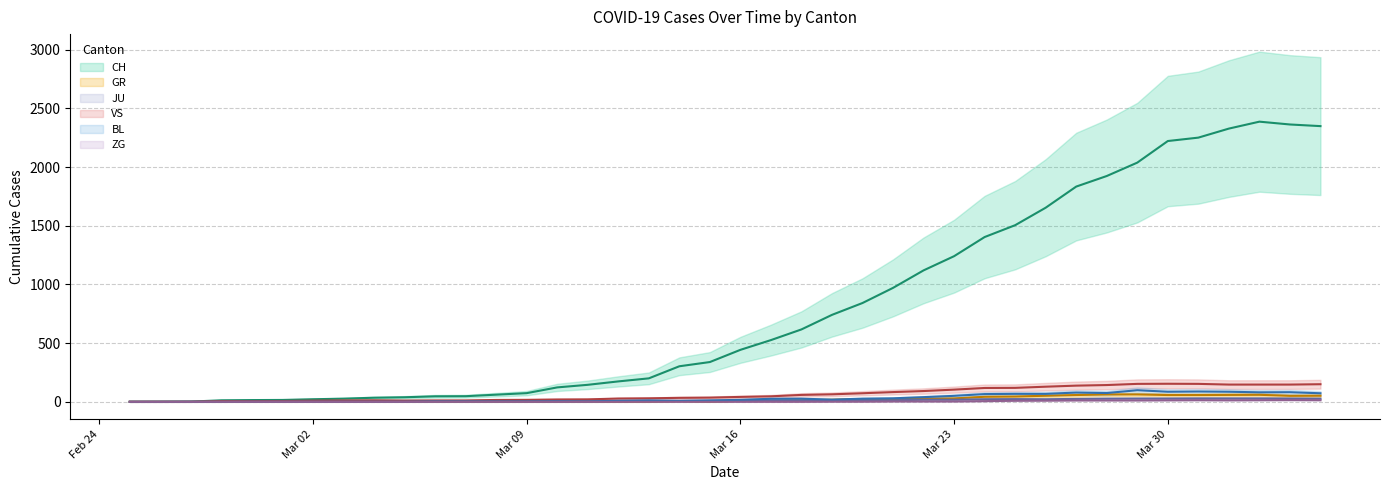

How many lines are shown in the chart?

6